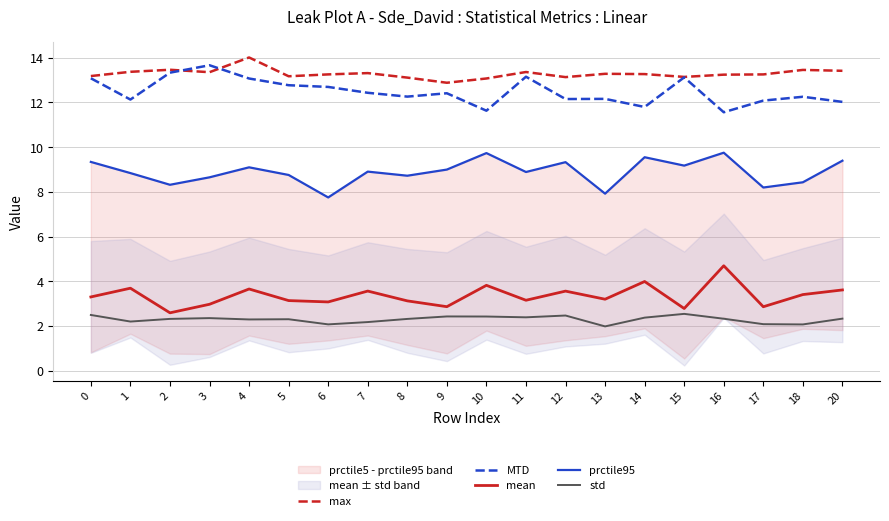

Reading right to left, transcribe all the data shown in this chart.

max: 13.4	13.5	13.3	13.2	13.1	13.3	13.3	13.1	13.4	13.1	12.9	13.1	13.3	13.3	13.2	14.0	13.4	13.5	13.4	13.2
MTD: 12.0	12.3	12.1	11.6	13.1	11.8	12.2	12.2	13.1	11.6	12.4	12.3	12.4	12.7	12.8	13.1	13.7	13.3	12.1	13.1
mean: 3.6	3.4	2.9	4.7	2.8	4.0	3.2	3.6	3.2	3.8	2.9	3.1	3.6	3.1	3.1	3.7	3.0	2.6	3.7	3.3
prctile95: 9.4	8.4	8.2	9.8	9.2	9.6	7.9	9.3	8.9	9.7	9.0	8.7	8.9	7.8	8.8	9.1	8.7	8.3	8.8	9.3
std: 2.3	2.1	2.1	2.3	2.5	2.4	2.0	2.5	2.4	2.4	2.4	2.3	2.2	2.1	2.3	2.3	2.4	2.3	2.2	2.5